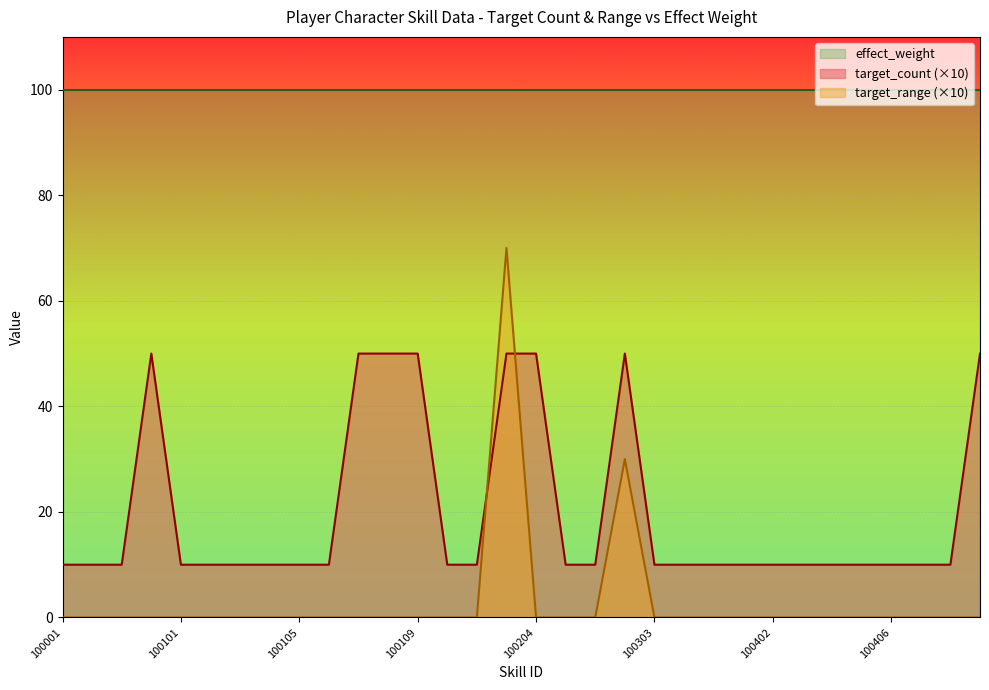

Which series has the largest total across all categories?

effect_weight